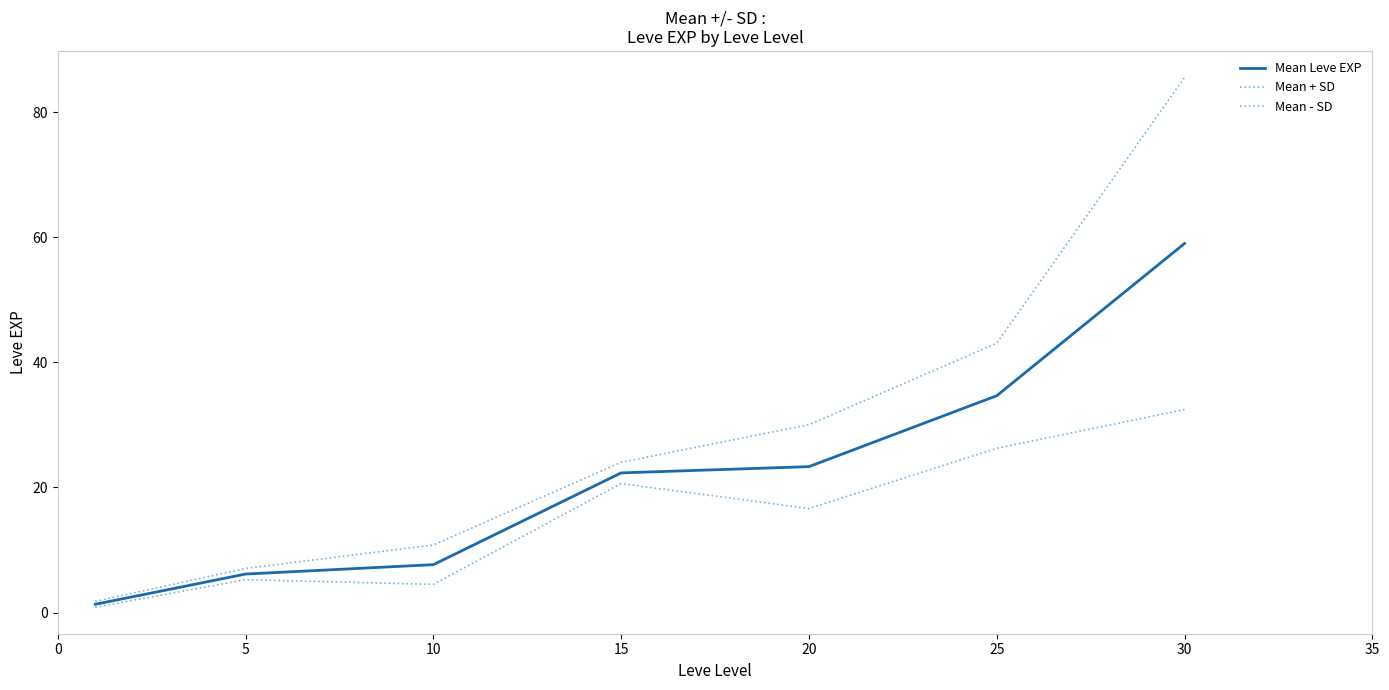

How many lines are shown in the chart?

3